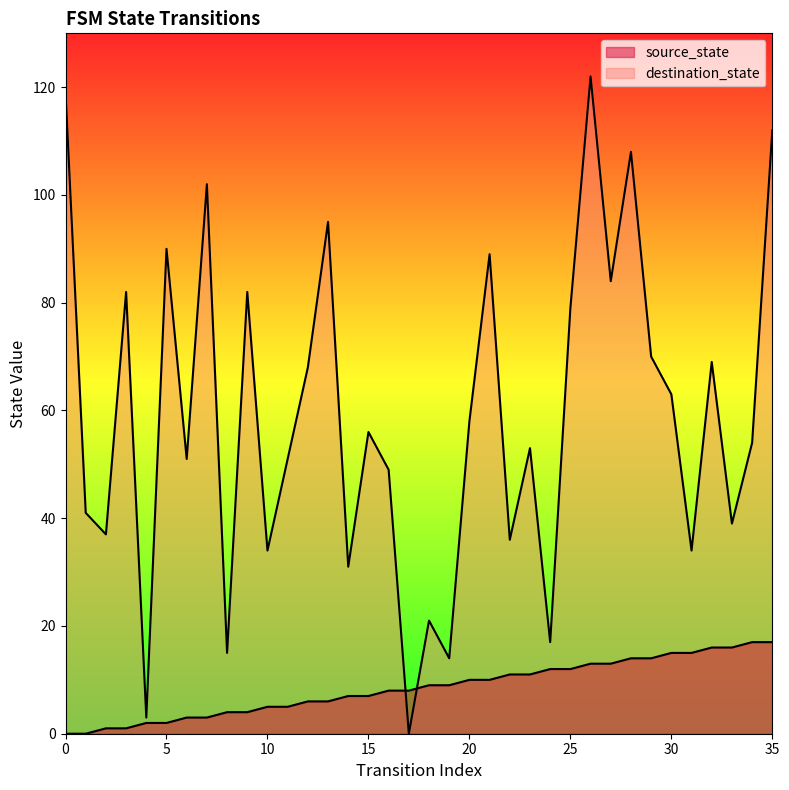

What is the difference between the second highest and second lowest values in the destination_state series?

116